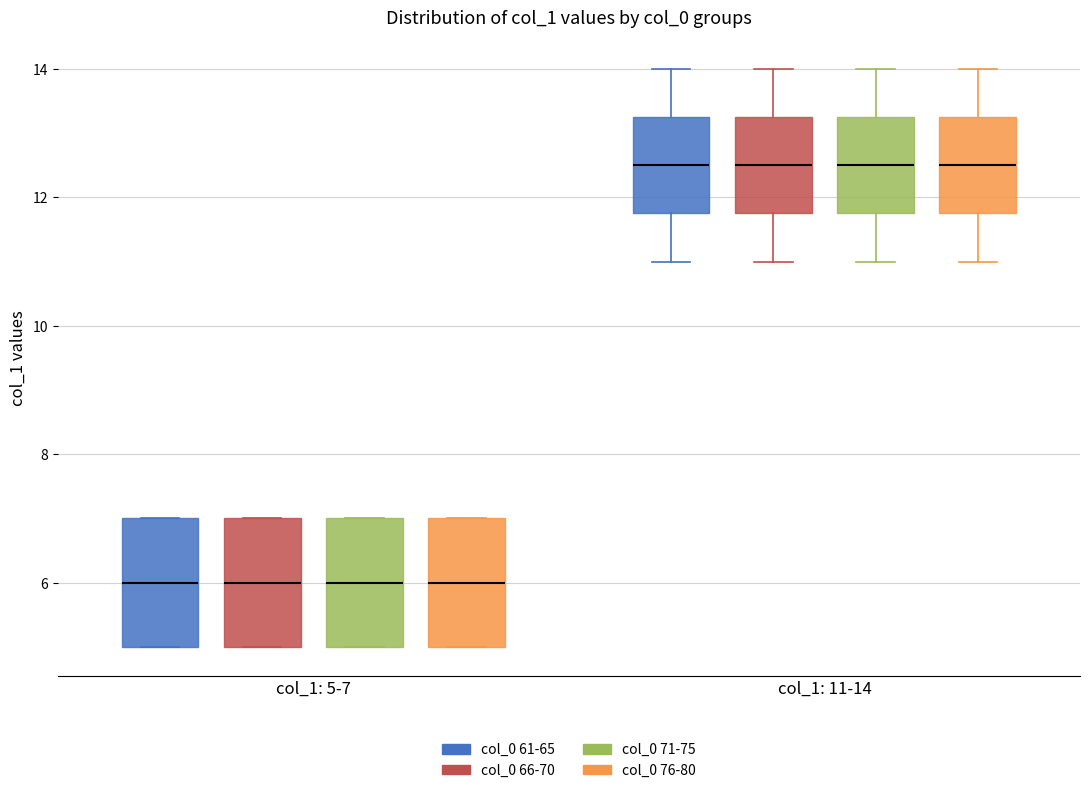

Where does the median line of the box for col_1: 5-7 (col_0 66-70) sit on the y-axis? The values are not printed on the chart, so give them approximately, as read against the axis.

6.0